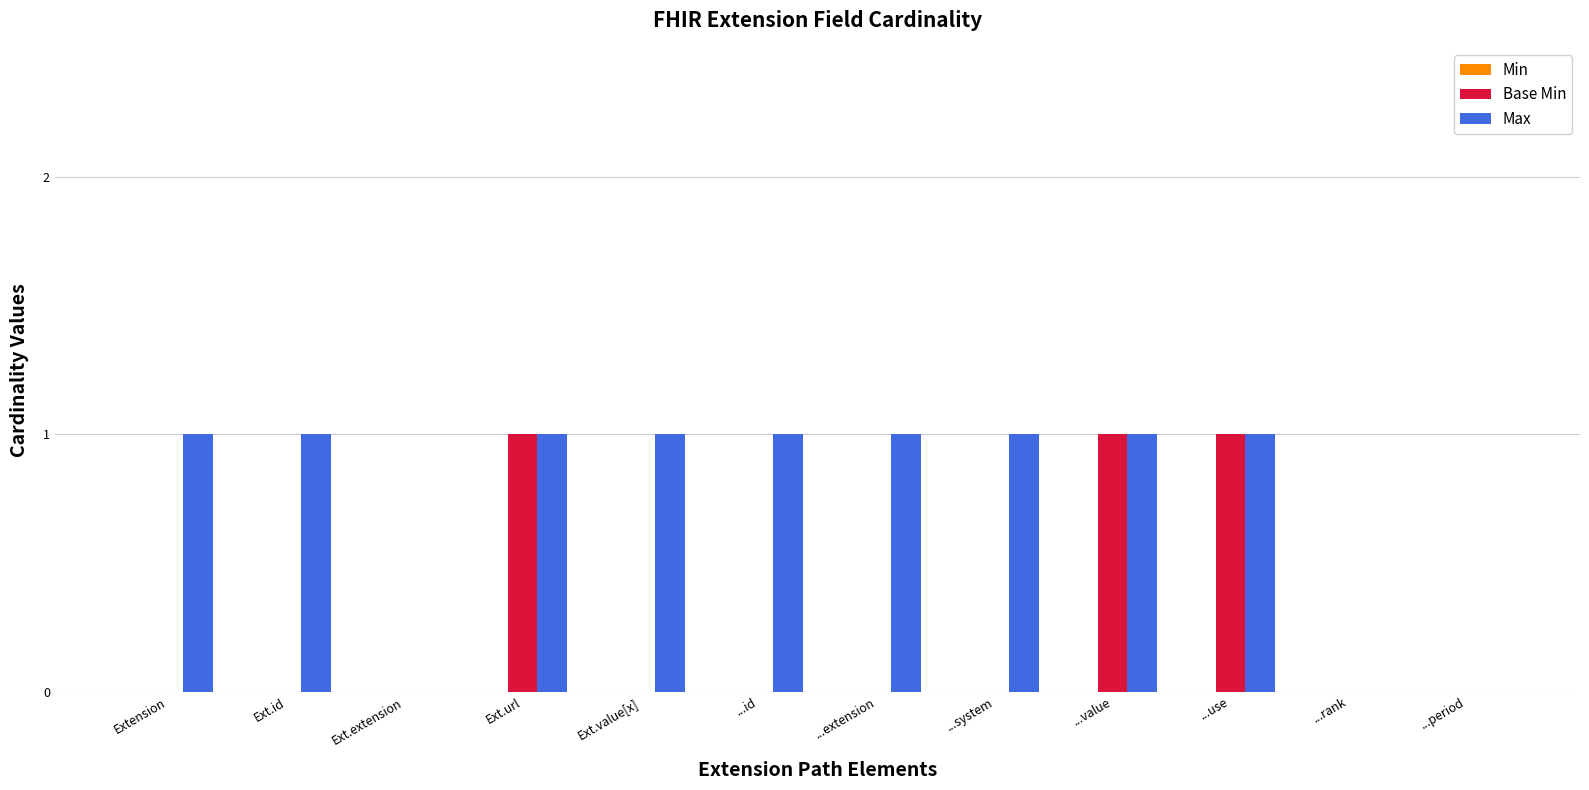

What is the sum of all Max values?

9